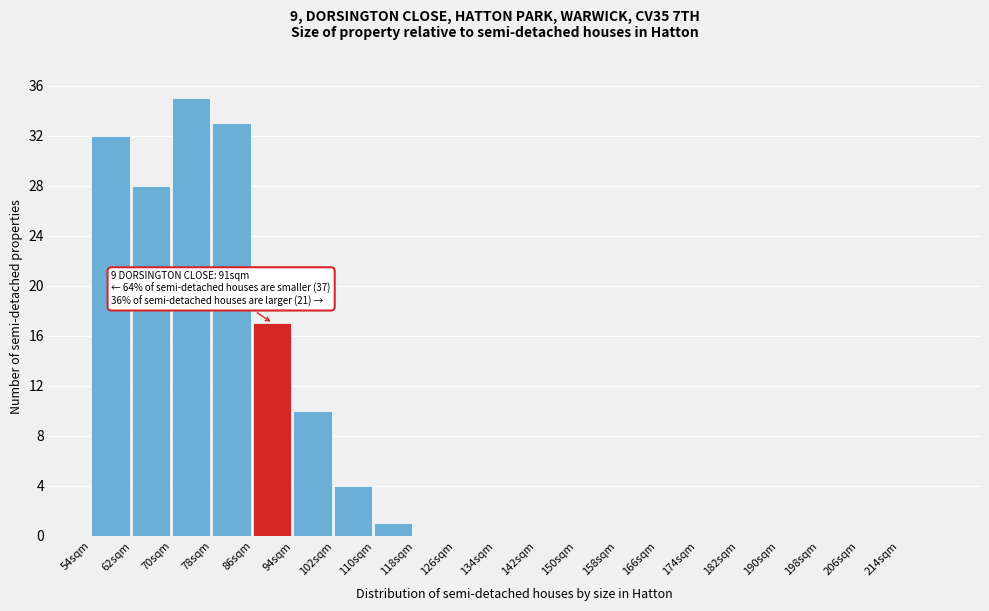

Which range on the x-axis has the tallest bar?

70 to 78